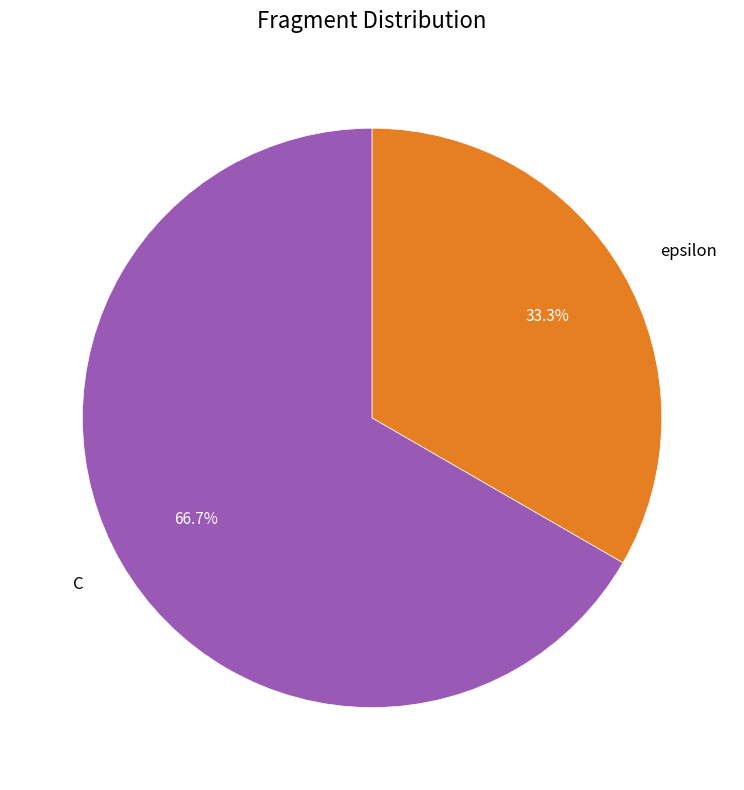

Is it true that epsilon is 27% of the pie?

False